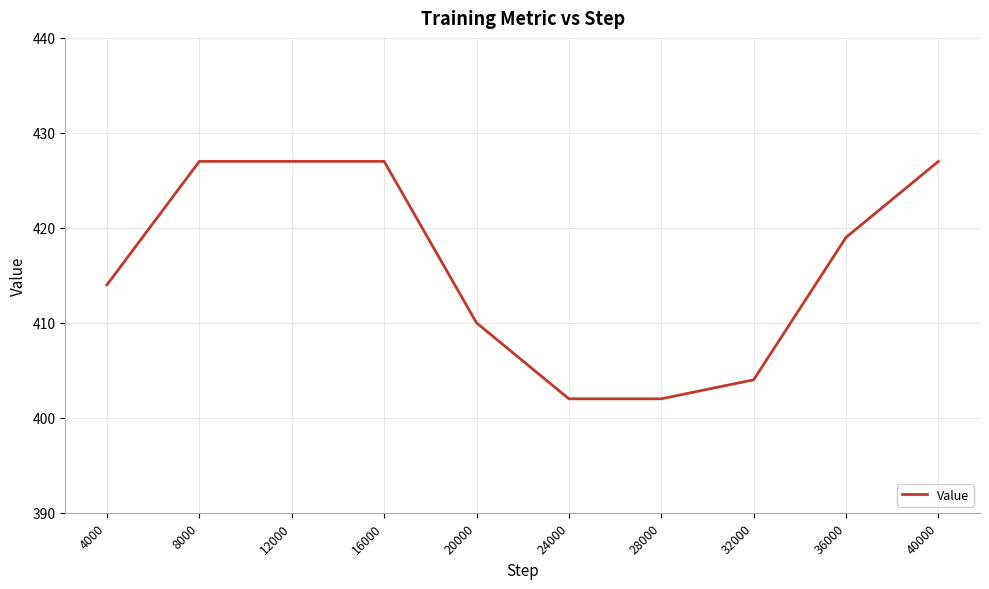

What is the greatest value displayed?

427